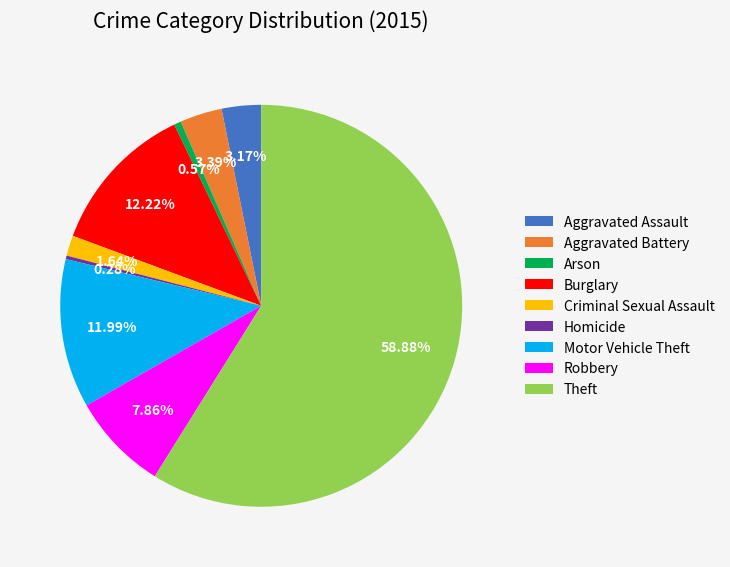

To the nearest percent, what portion does Robbery represent?

8%